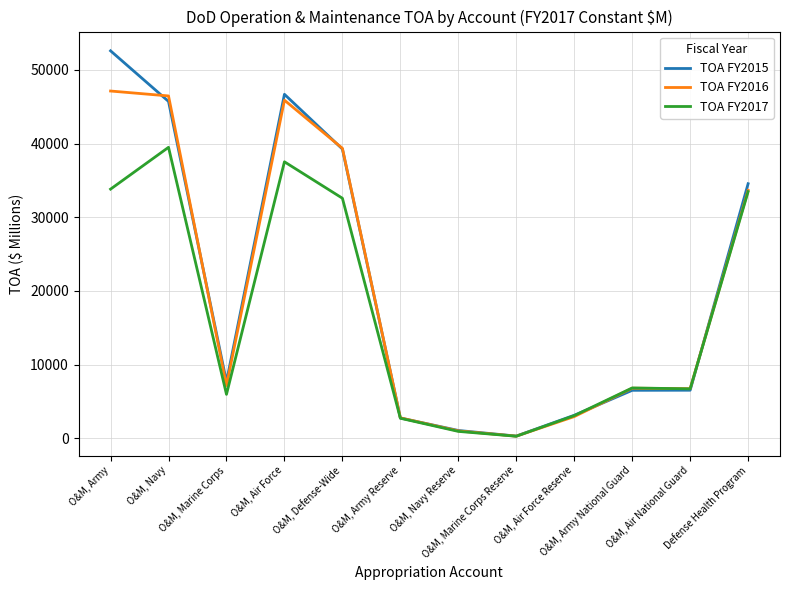

Count the number of categories in the chart.

12